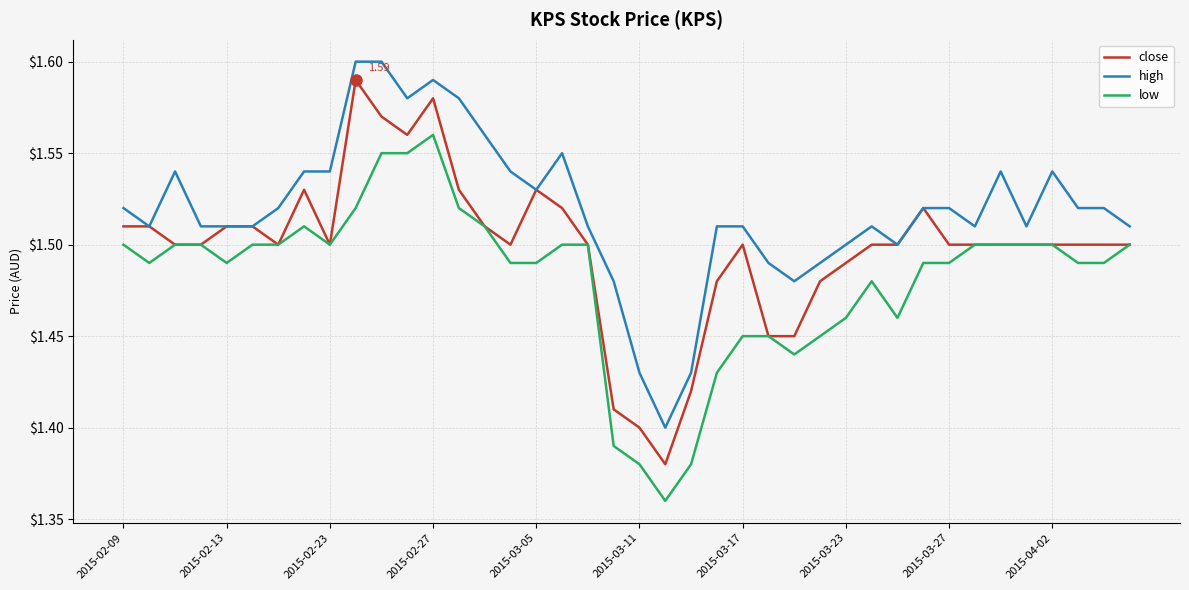

Rank the series by their average value, from highest to lowest.

high, close, low